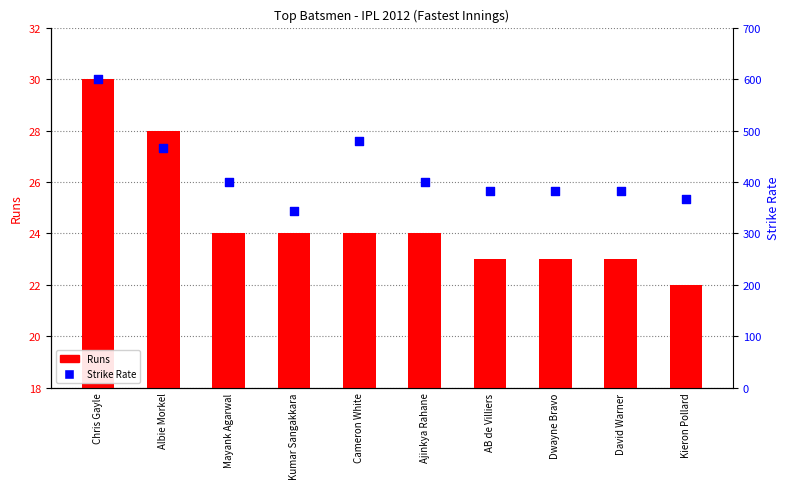

At which category is the sum across all series the highest?

Chris Gayle